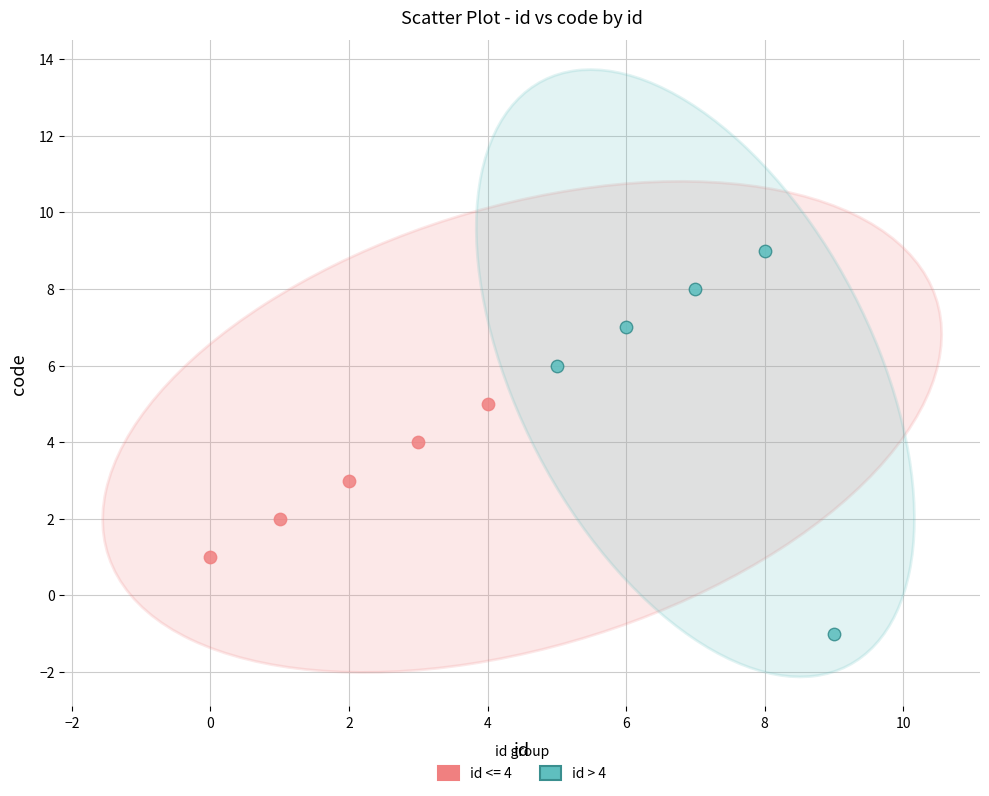

Which series has the largest Y range (max minus min)?

id > 4